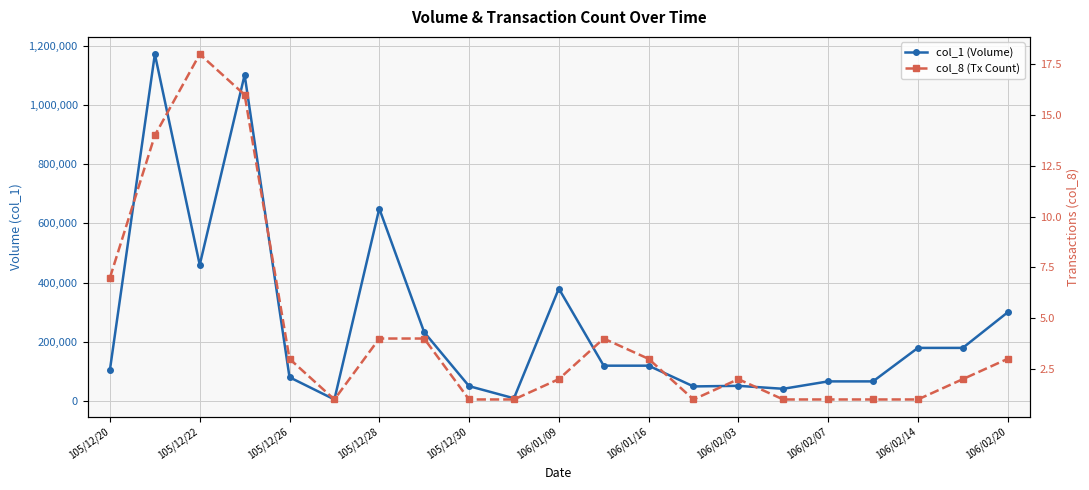

What are all the series names shown in the legend?

col_1 (Volume), col_8 (Tx Count)